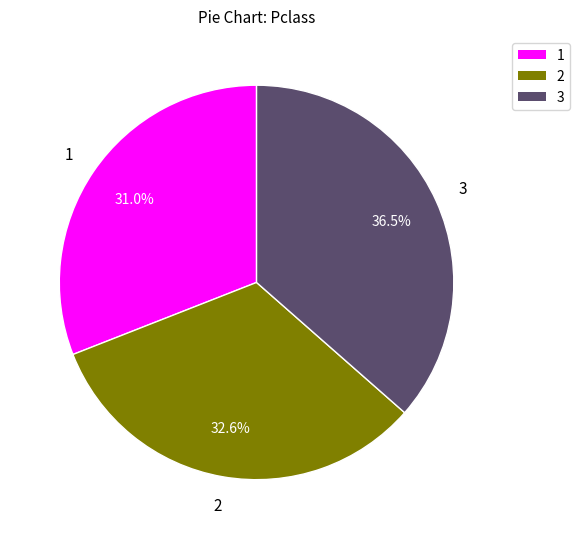

How many segments does this pie chart have?

3